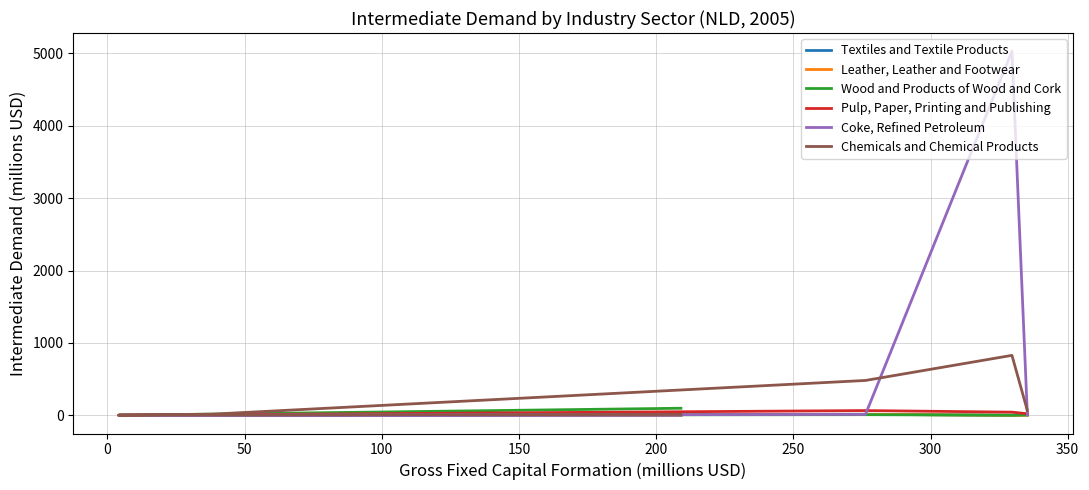

True or false: Pulp, Paper, Printing and Publishing has a value of 29.4 at 0.

False